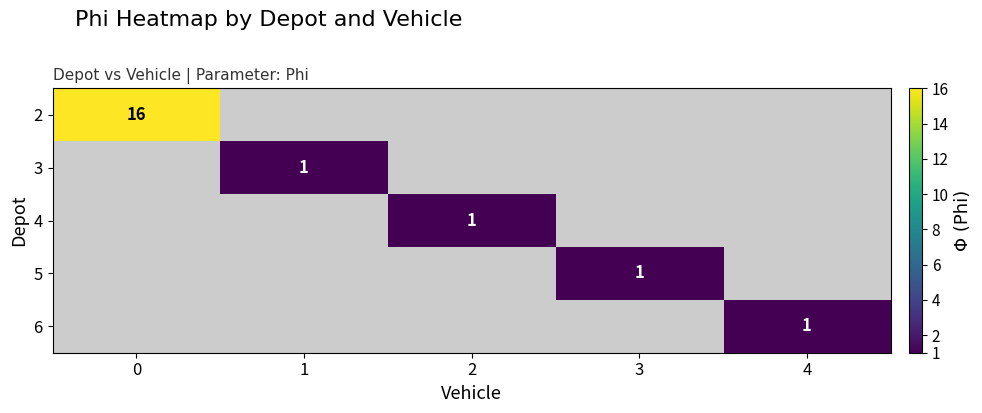

How many categories are shown in the chart?

5